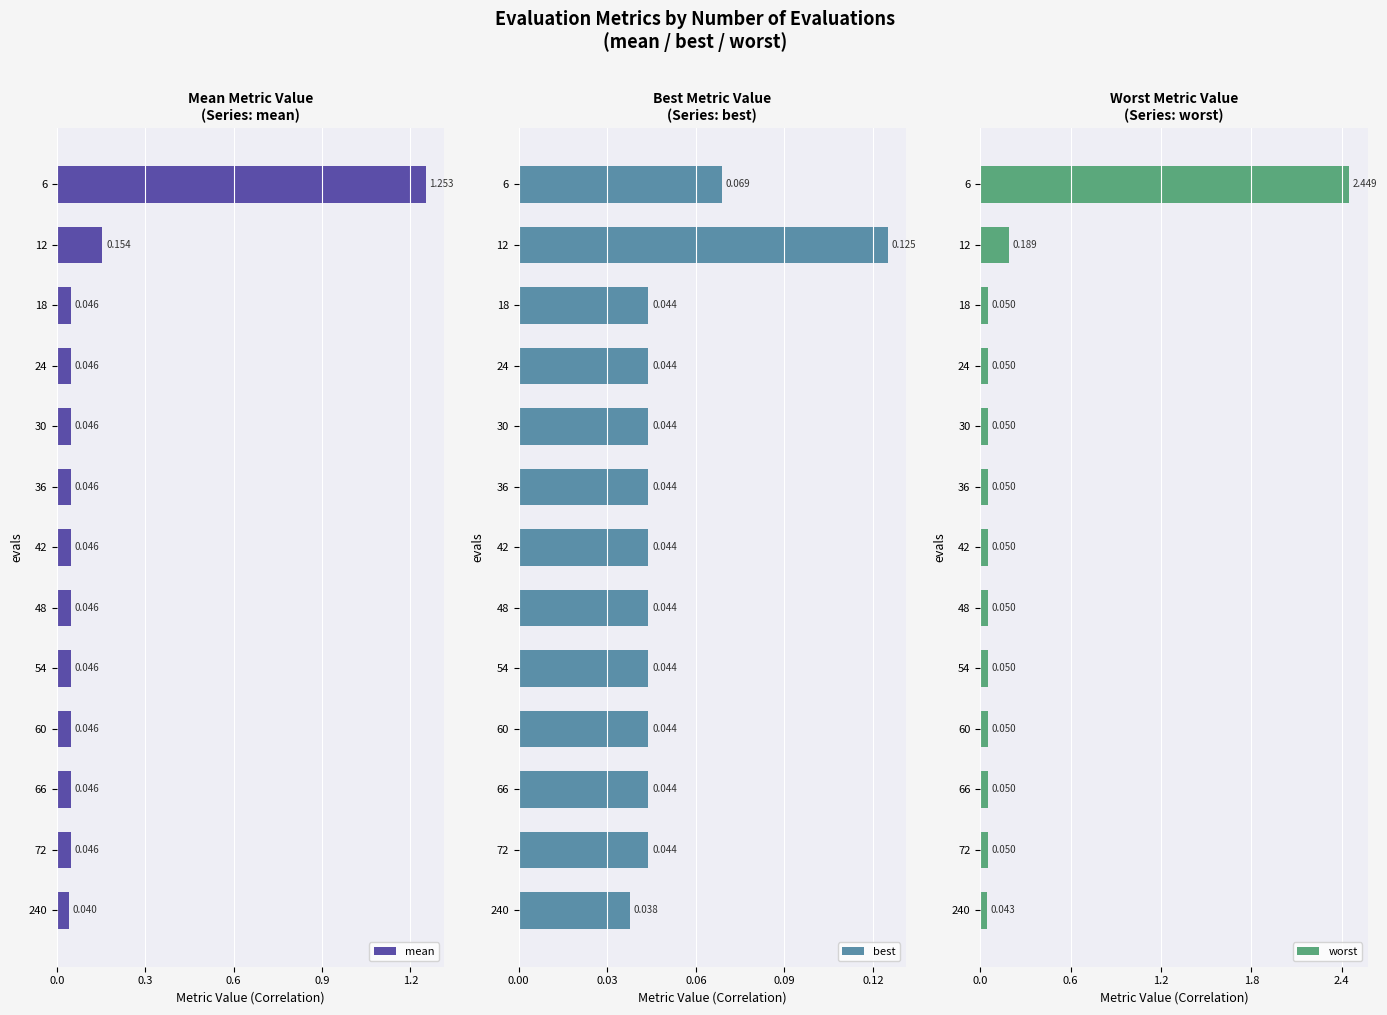

Are the bars grouped side by side (vs. stacked)?

Yes